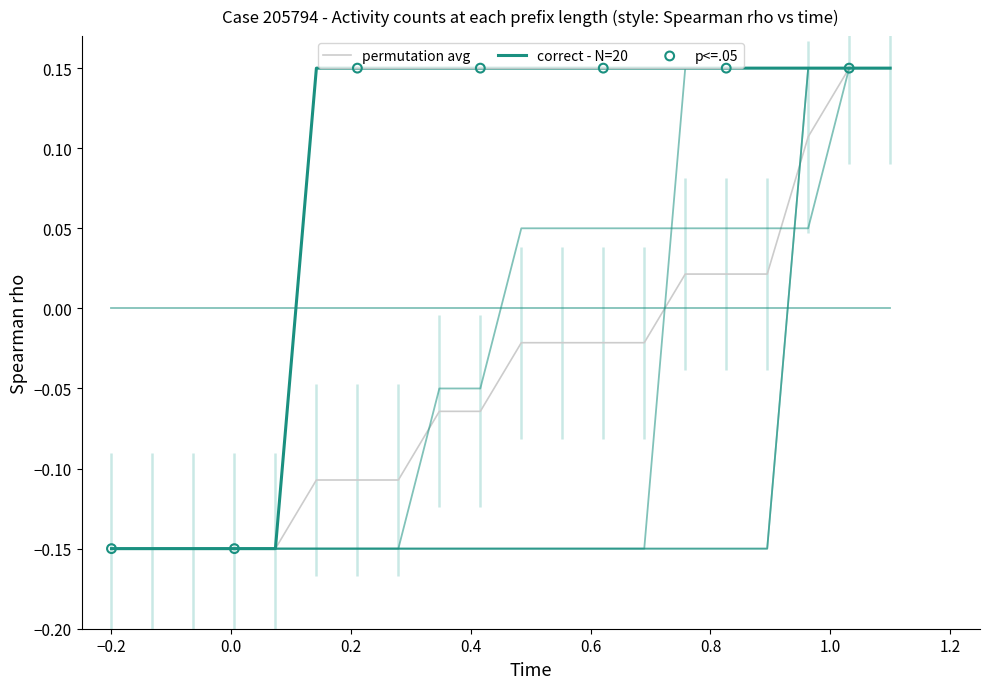

At which category is the sum across all series the highest?

19